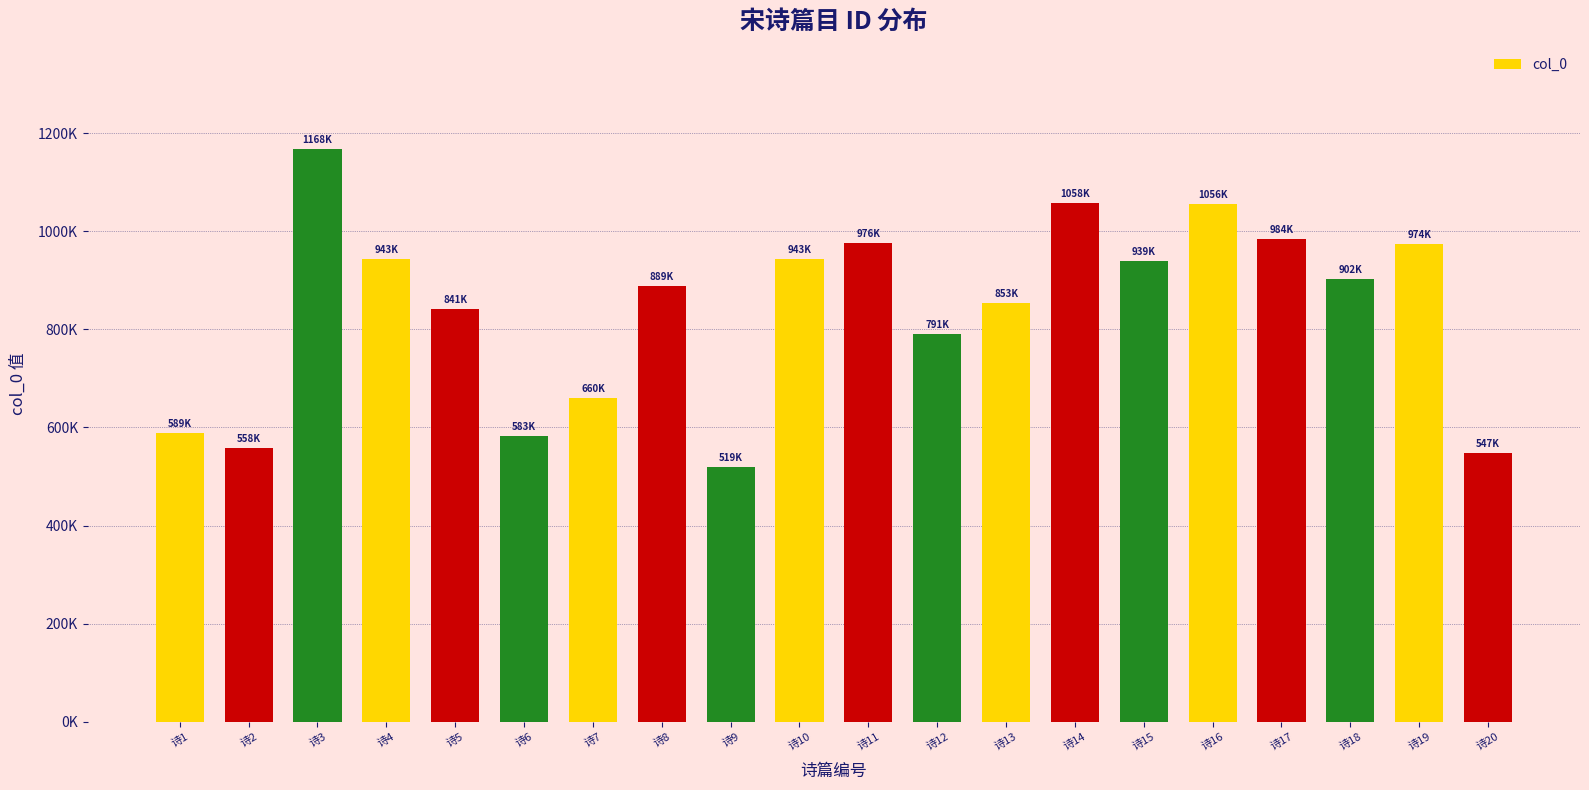

Does the chart contain any negative values?

No